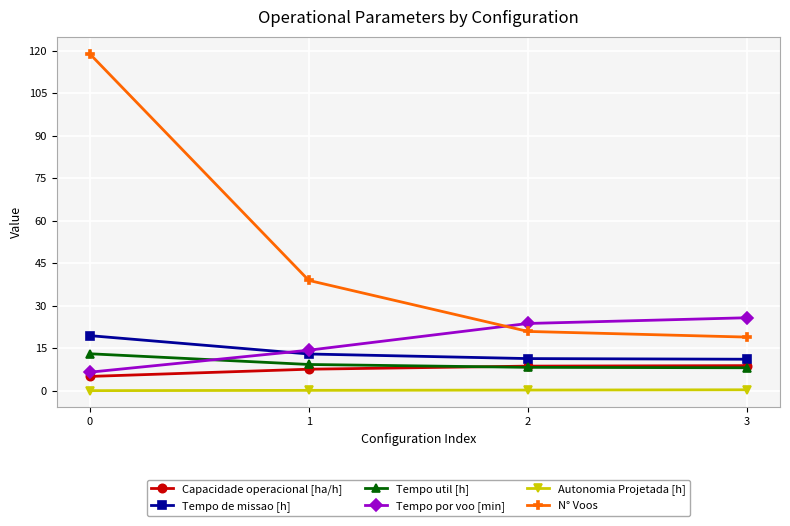

True or false: N° Voos and Capacidade operacional [ha/h] cross at least once.

False